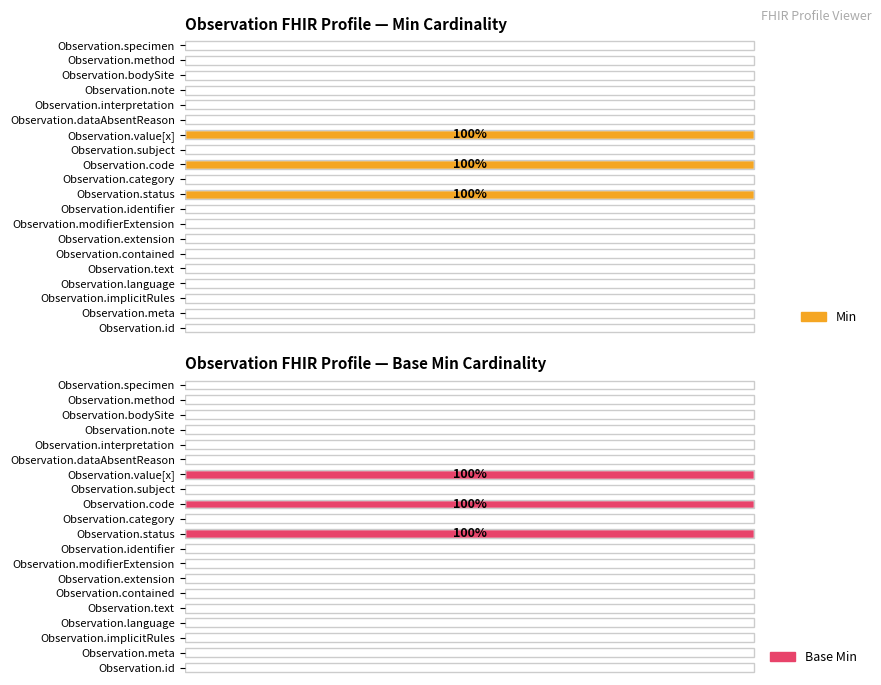

Rank the series by their maximum value, from lowest to highest.

Min, Base Min